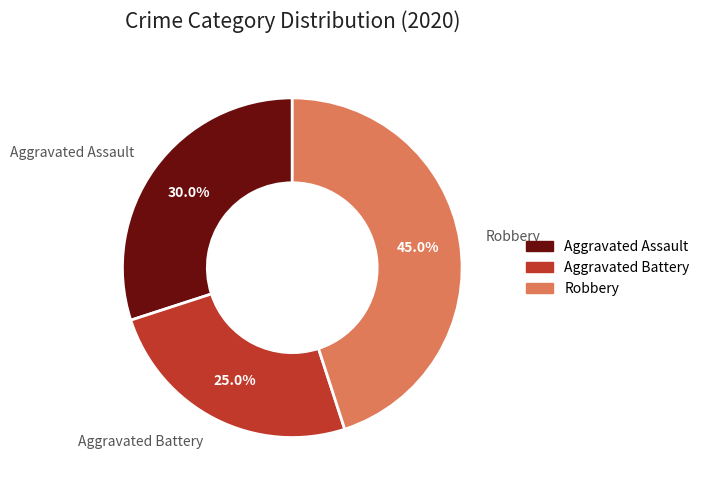

Is there a majority slice in this chart?

No